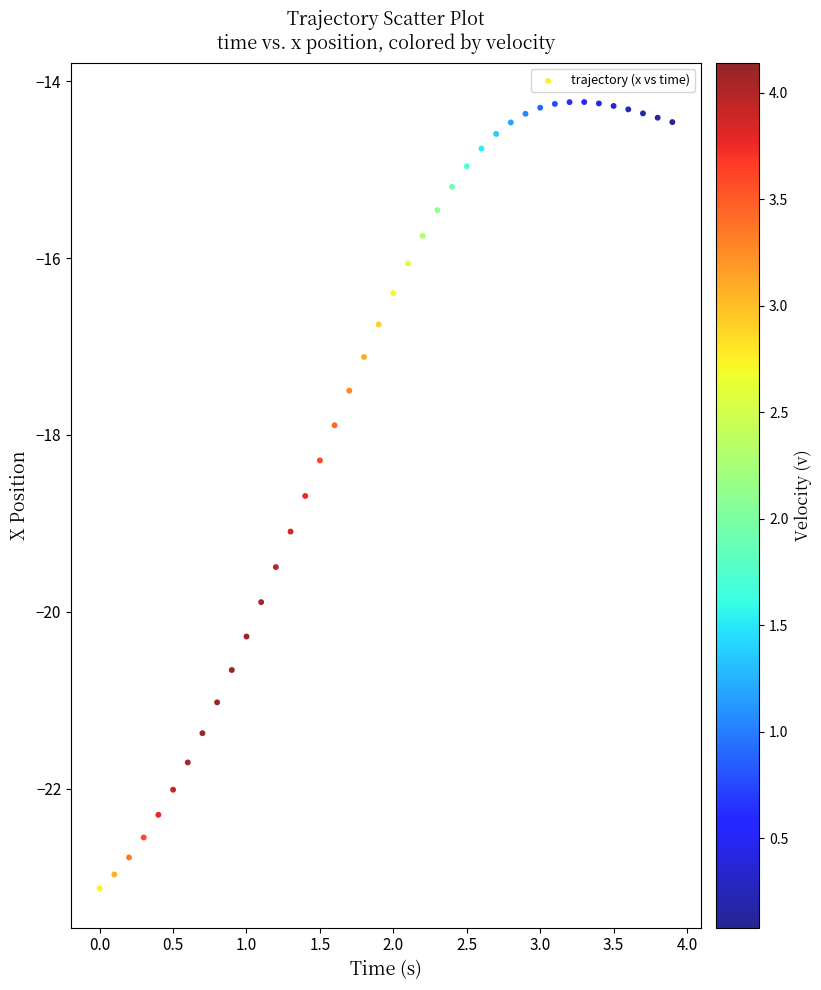

What Y value in the scatter plot is closest to -18?

-17.9